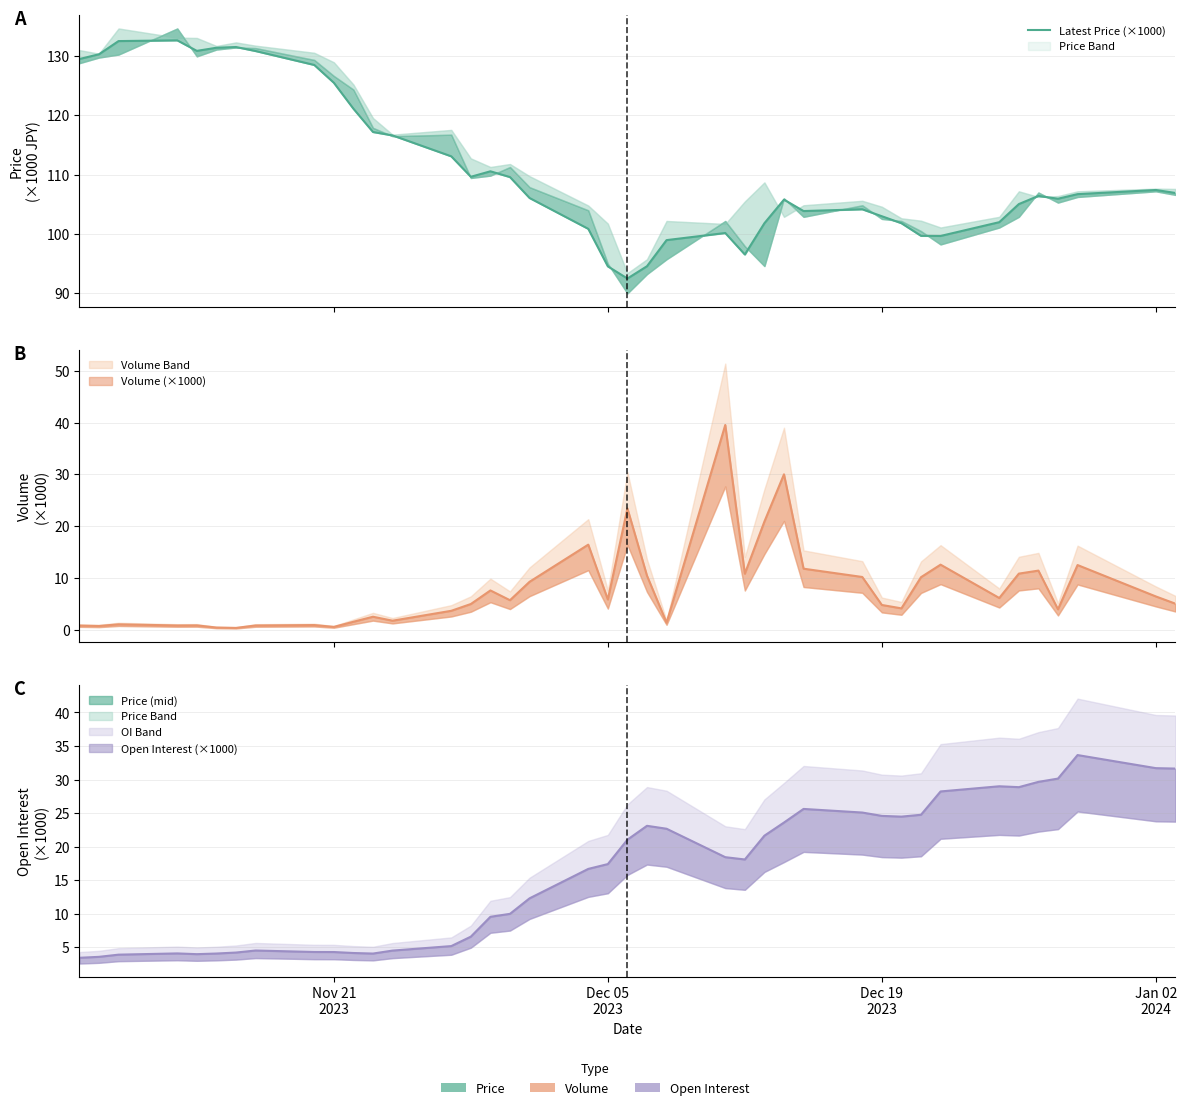

How many interior local valleys (lower than both neighbors) does the data have?

7